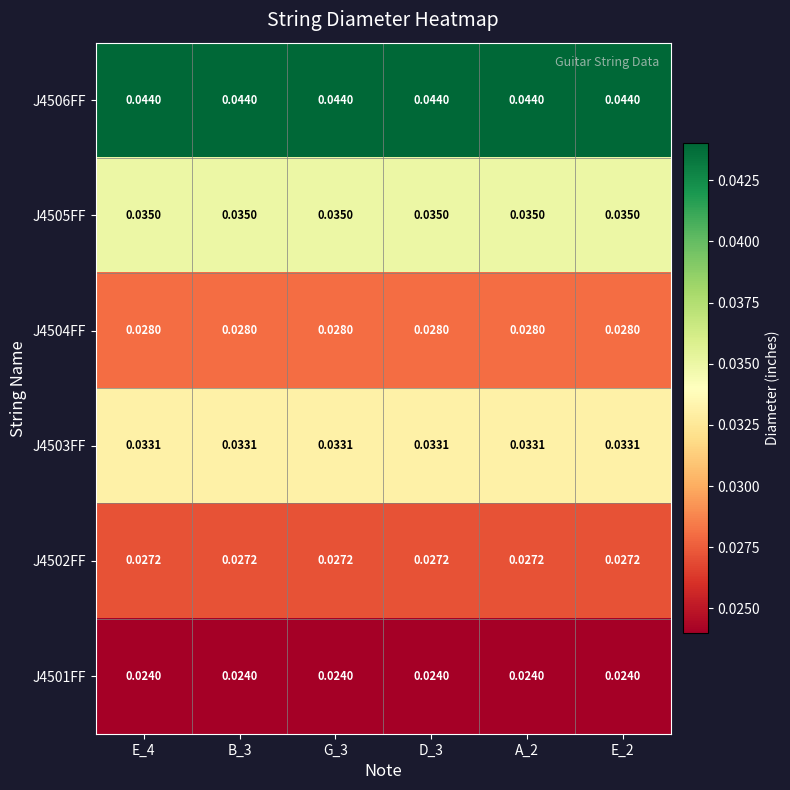

Is the value of J4501FF at D_3 greater than the value of J4504FF at A_2?

No